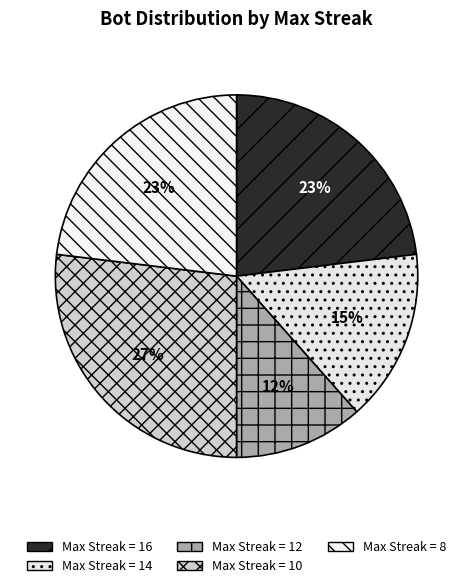

How many segments does this pie chart have?

5